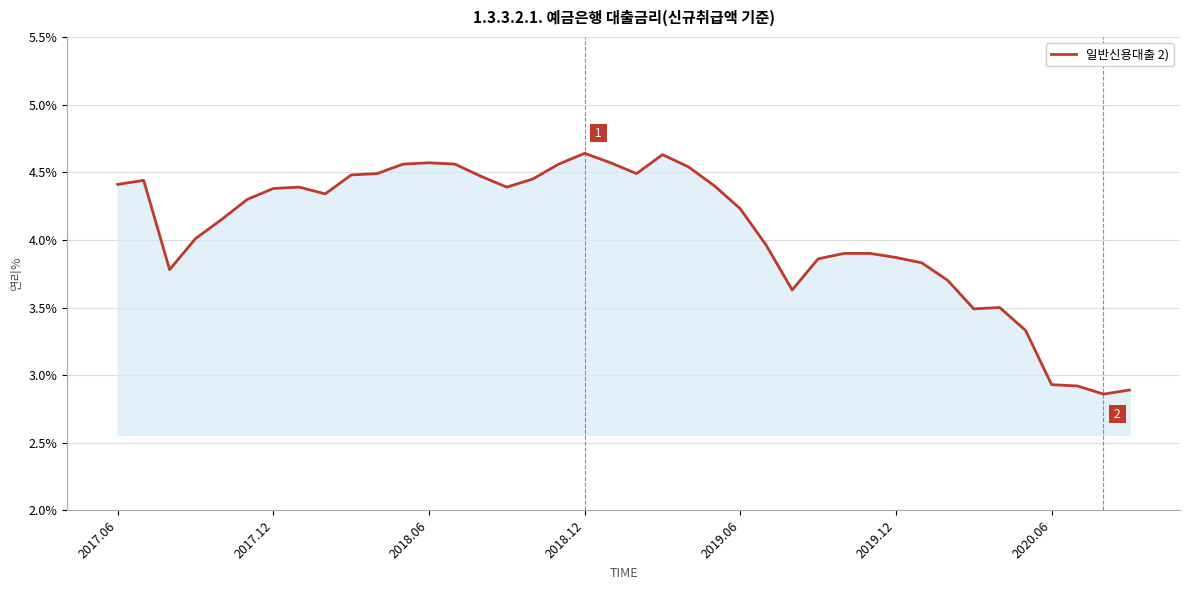

What is the difference between the maximum and minimum values?

1.8